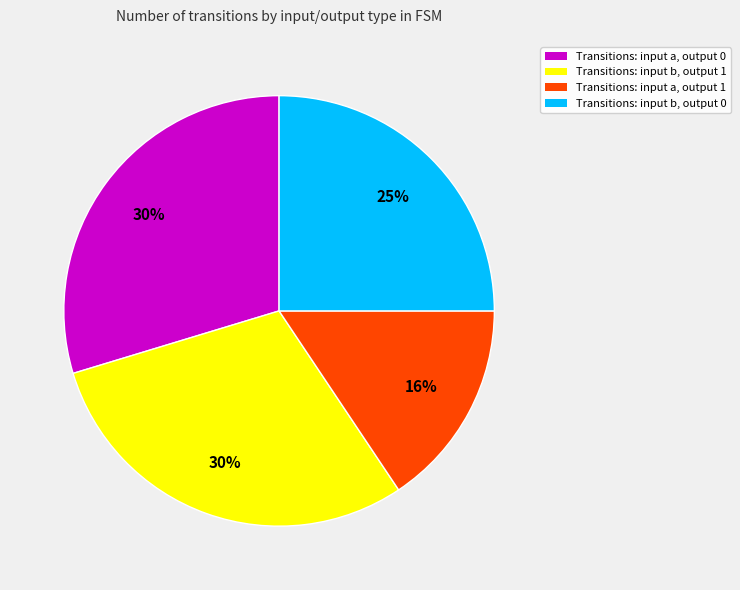

Which category has the smallest portion of the pie?

Transitions: input a, output 1